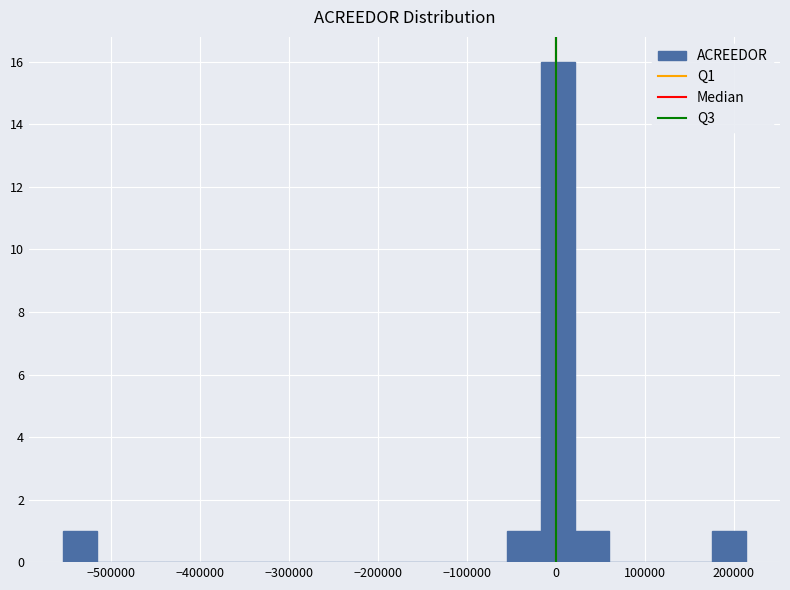

Read against the x-axis, roughly where is the centre of the tallest bar?

0